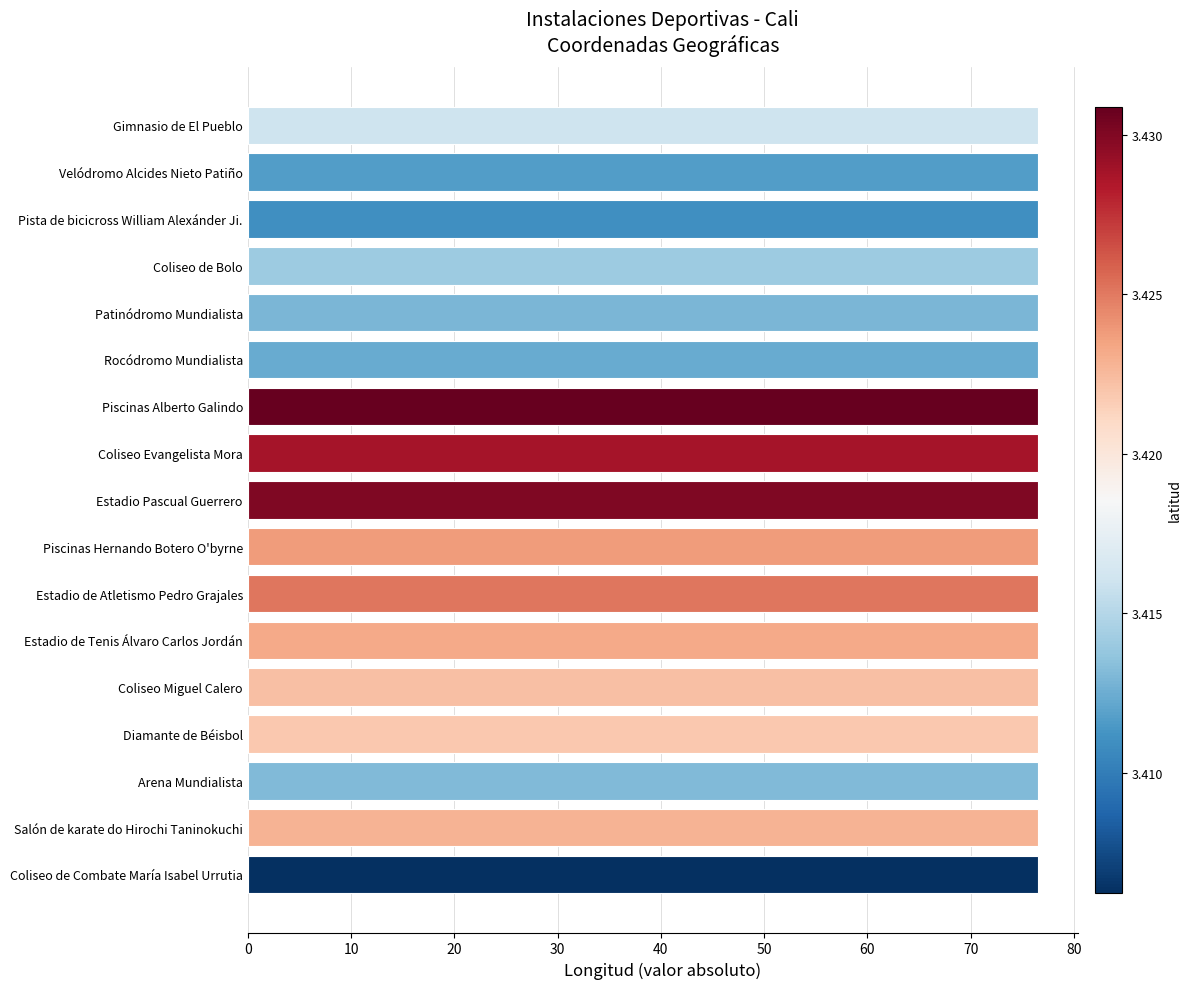

True or false: the data shows 76.5 at Piscinas Hernando Botero O'byrne.

True